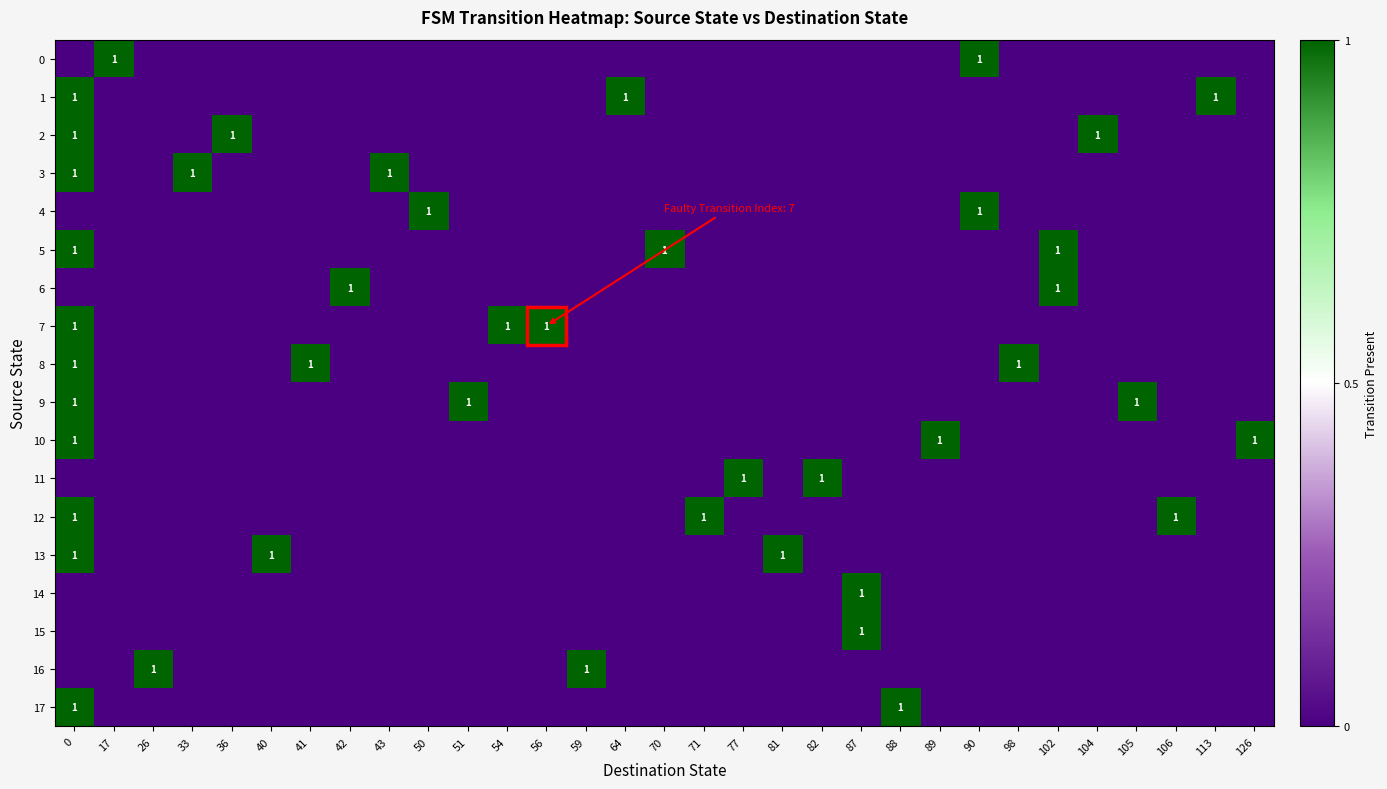

Between 64 and 104, which series saw the biggest shift?

1